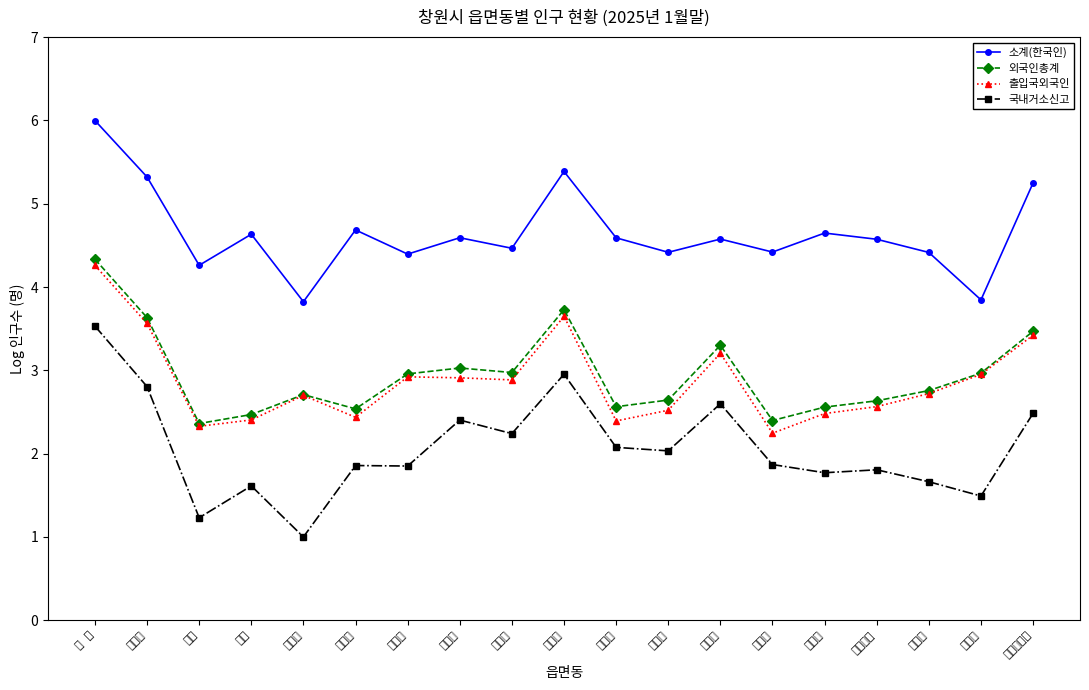

What are all the series names shown in the legend?

소계(한국인), 외국인총계, 출입국외국인, 국내거소신고